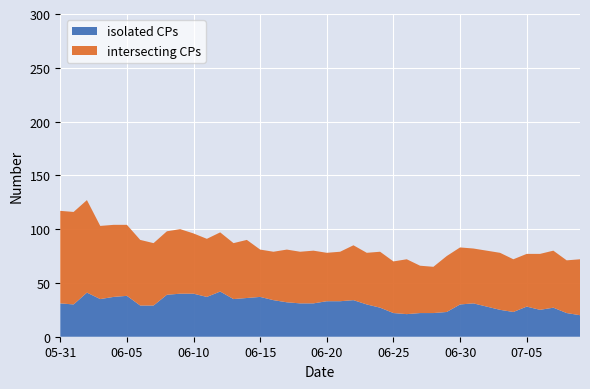

What is the difference between the maximum and minimum values in the isolated CPs series?

22